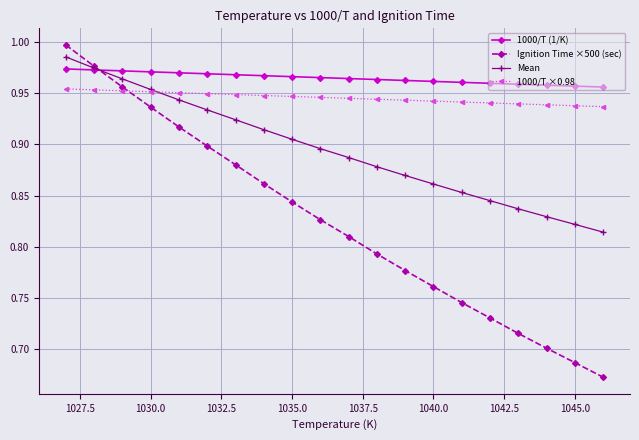

Which series has the largest total across all categories?

1000/T (1/K)